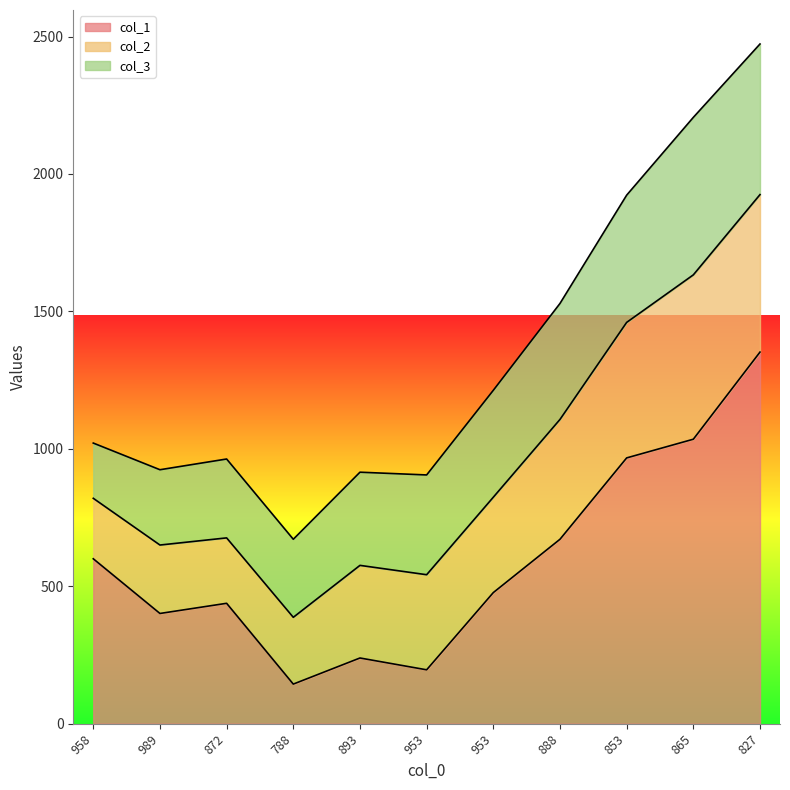

Does the chart display data point markers on the line(s)?

No